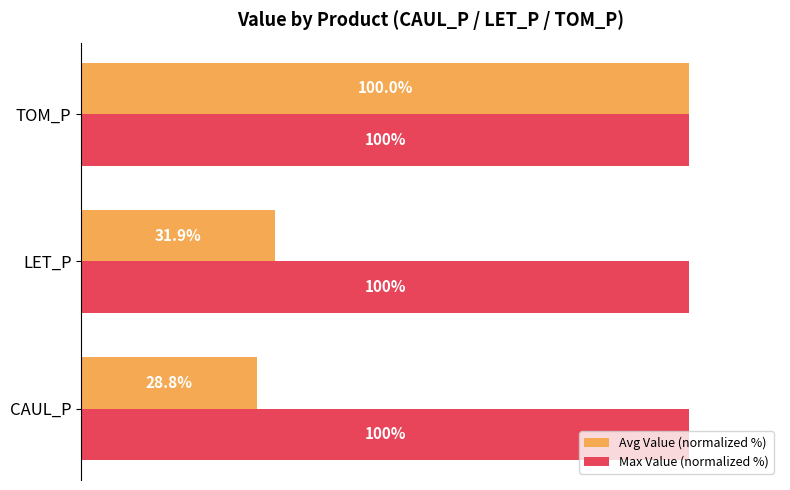

Which series changed the most between CAUL_P and TOM_P?

Avg Value (normalized %)